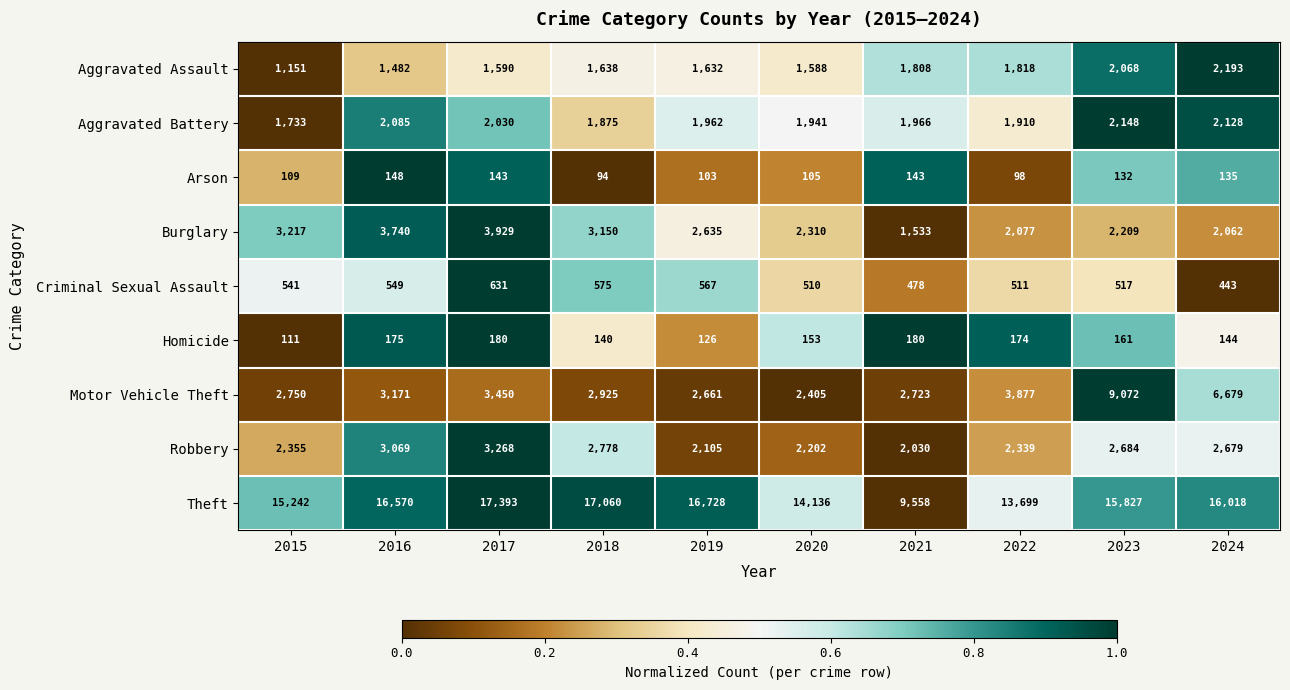

Is the value of Homicide at 2024 greater than the value of Arson at 2023?

Yes